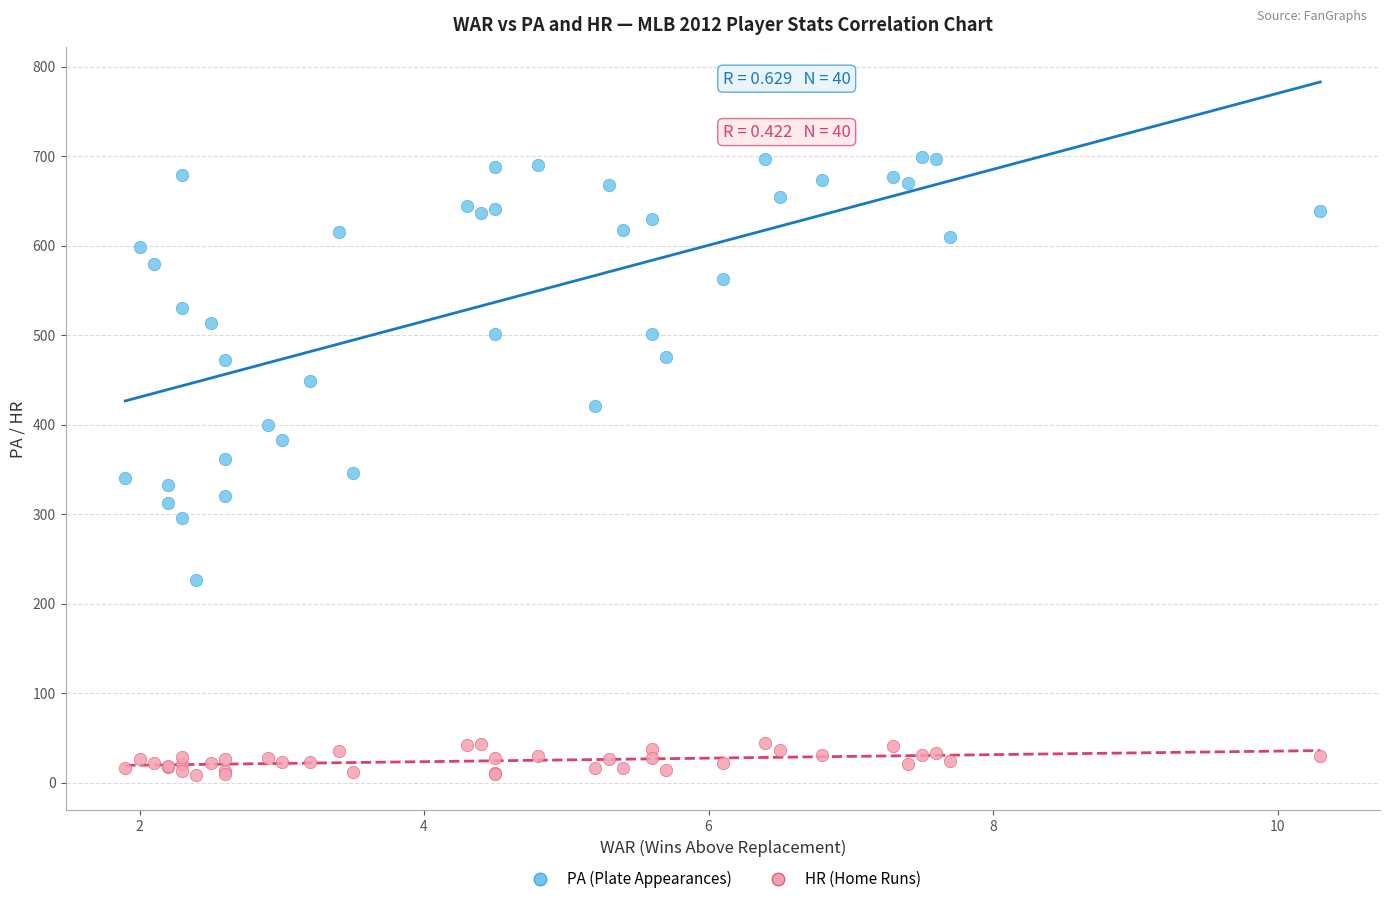

Which series contains the highest Y value?

PA (Plate Appearances)